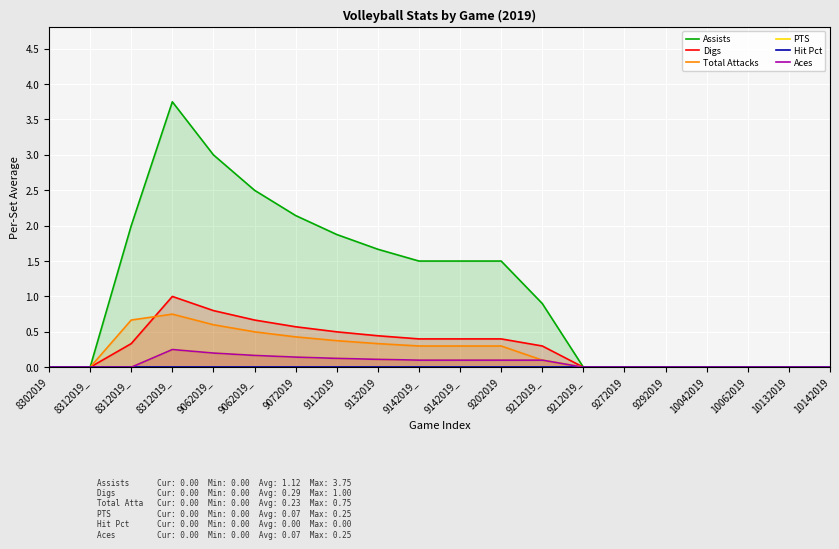

What is the spread (max minus min) of values at 9132019?

1.7